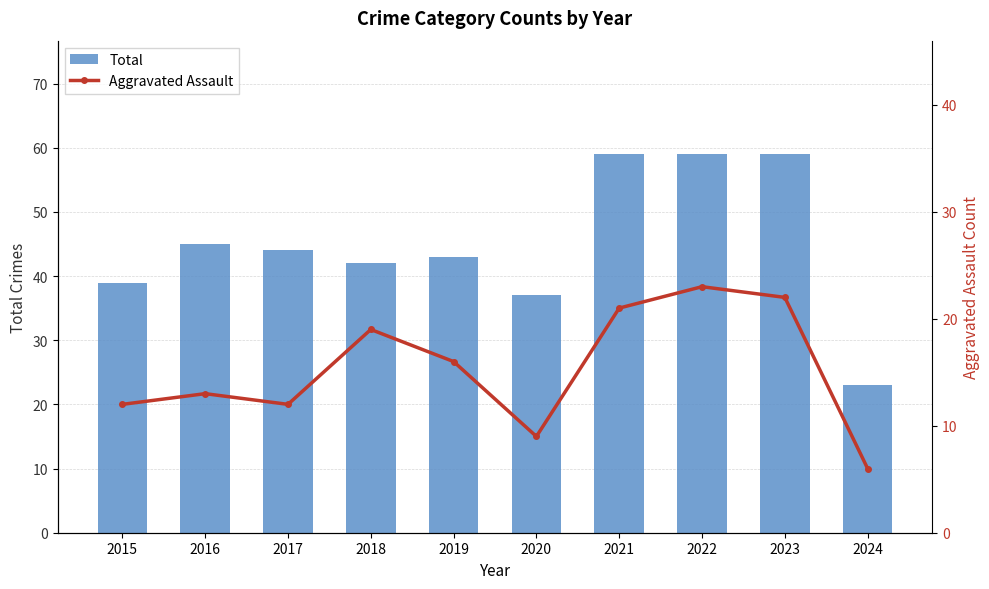

Between 2015 and 2022, which series saw the biggest shift?

Total